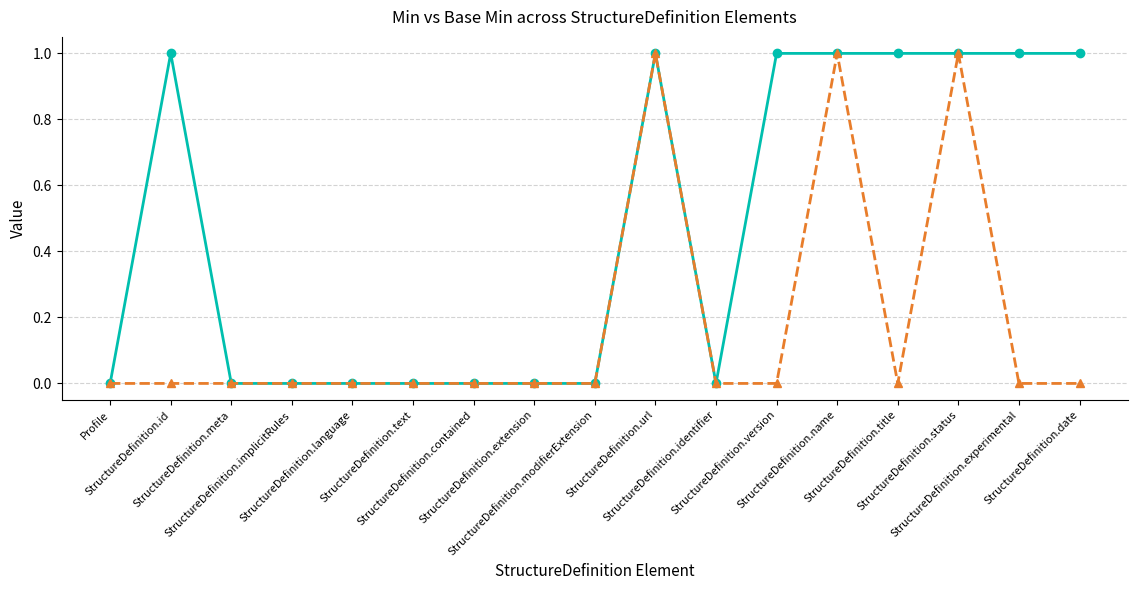

Count the number of data series in this chart.

2